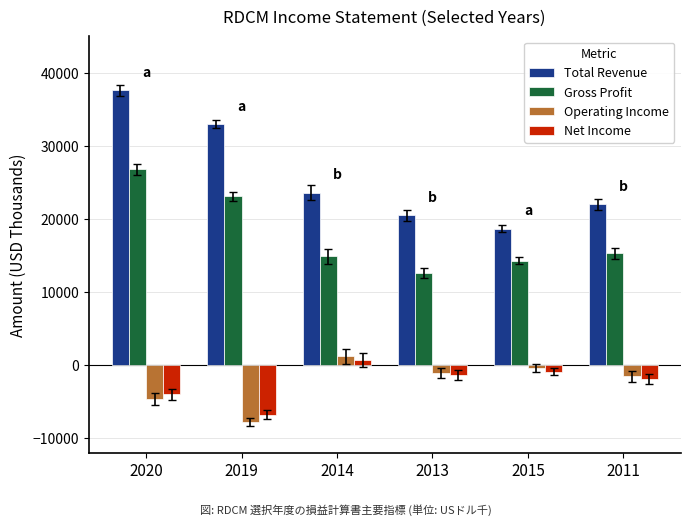

At how many categories does at least one series exceed 12973?

6